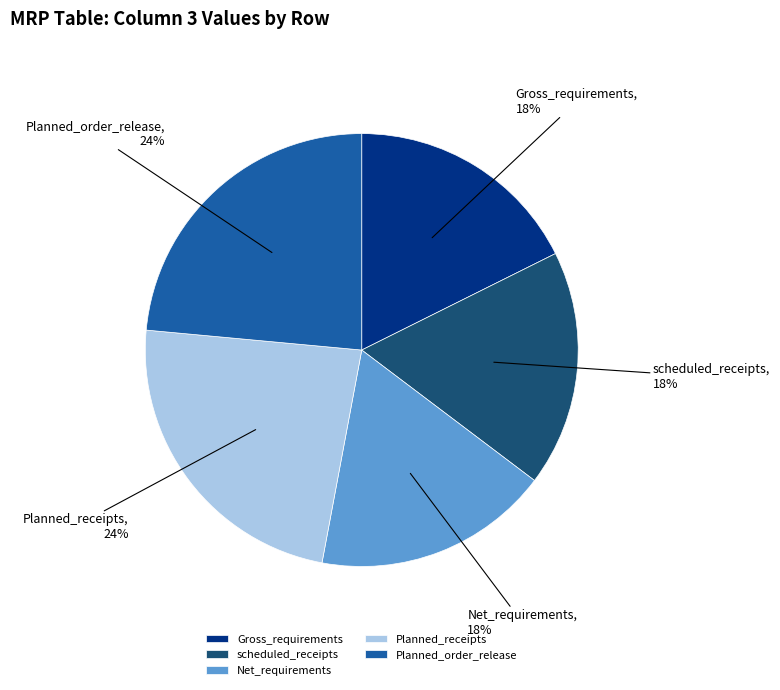

Is the sum of Planned_order_release and Gross_requirements greater than half?

No